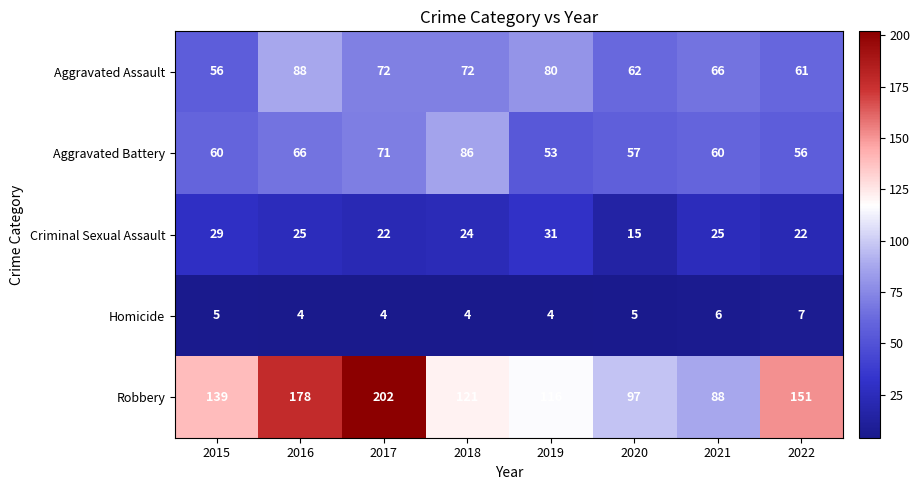

What is the difference between the highest and lowest values at 2021?

82